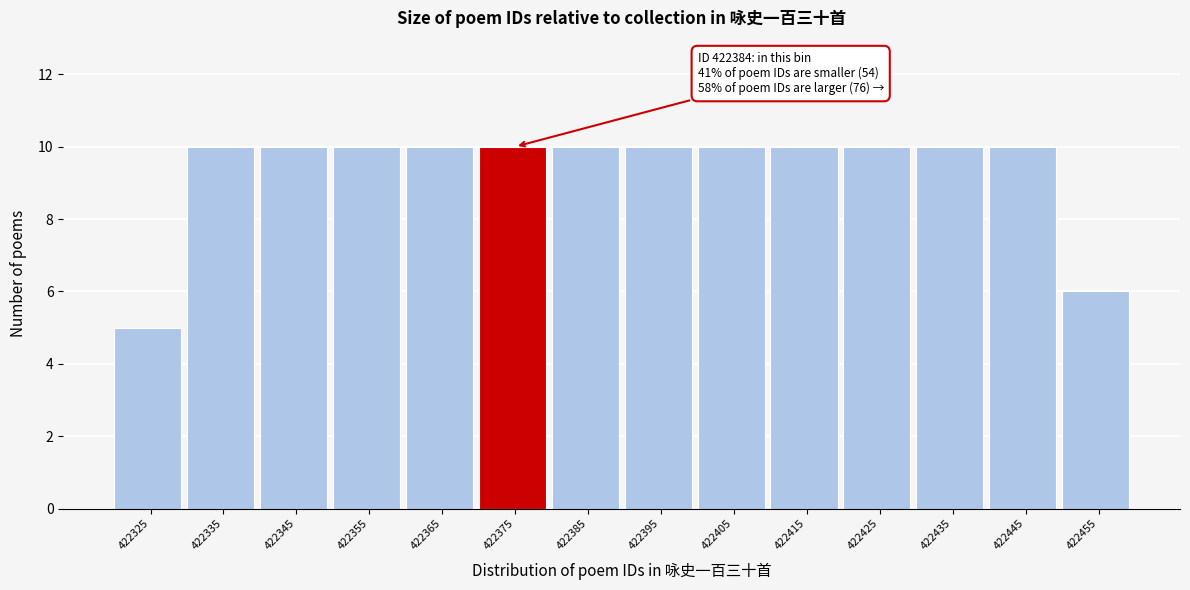

Reading left to right, transcribe all the data shown in this chart.

5	10	10	10	10	10	10	10	10	10	10	10	10	6